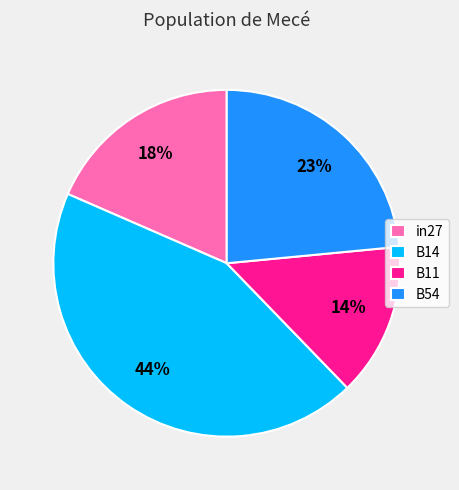

How many slices are in this pie chart?

4